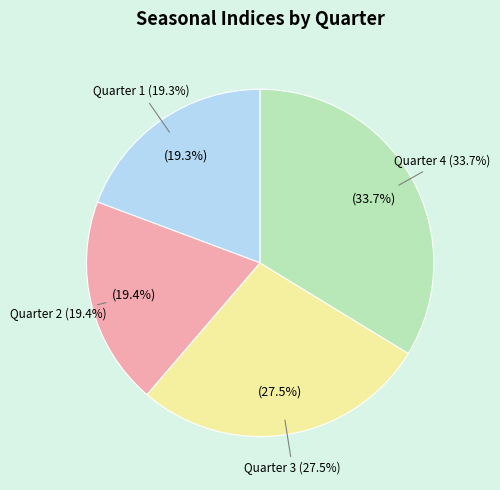

True or false: Quarter 3 accounts for 18% of the total.

False